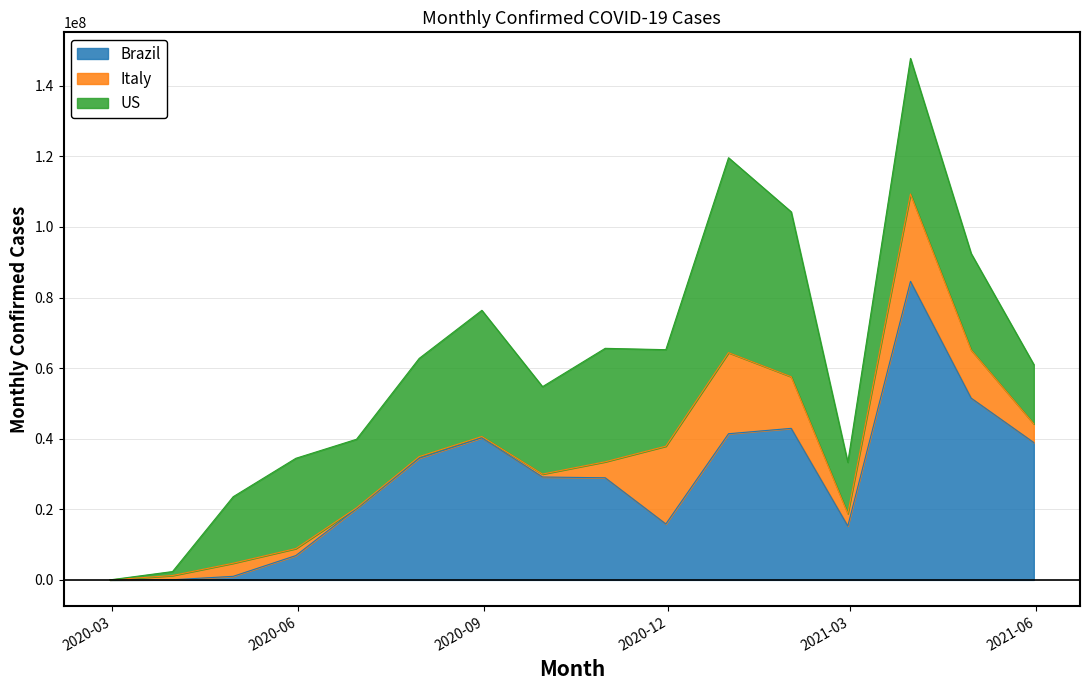

At which label is Brazil closest to 42301784?

2021-01-31